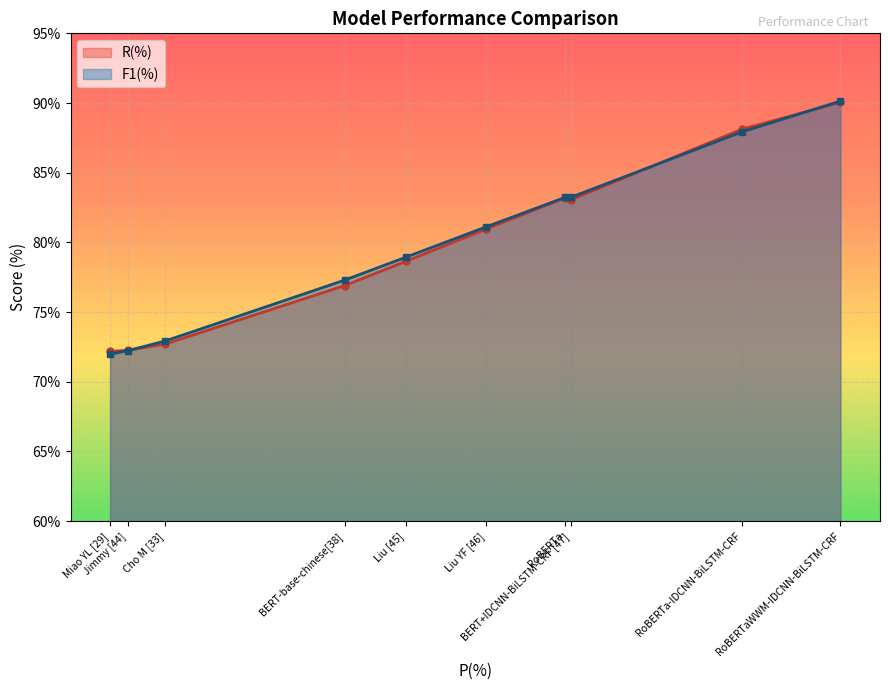

How many values in the F1(%) series are below 81?

5